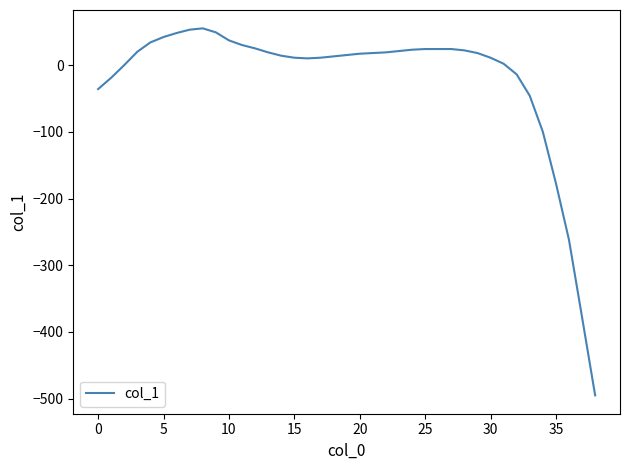

What is the greatest value displayed?

55